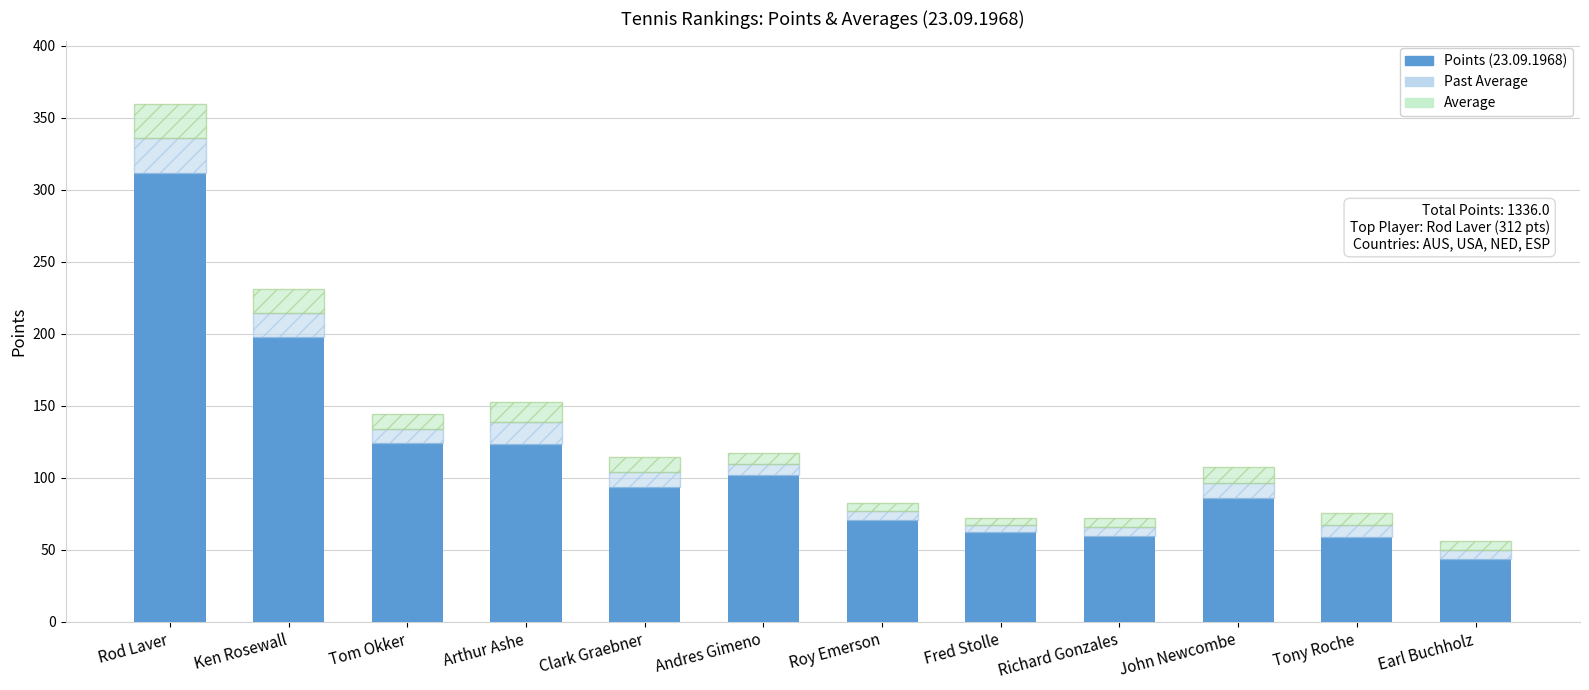

At which label does Points (23.09.1968) reach its peak?

Rod Laver